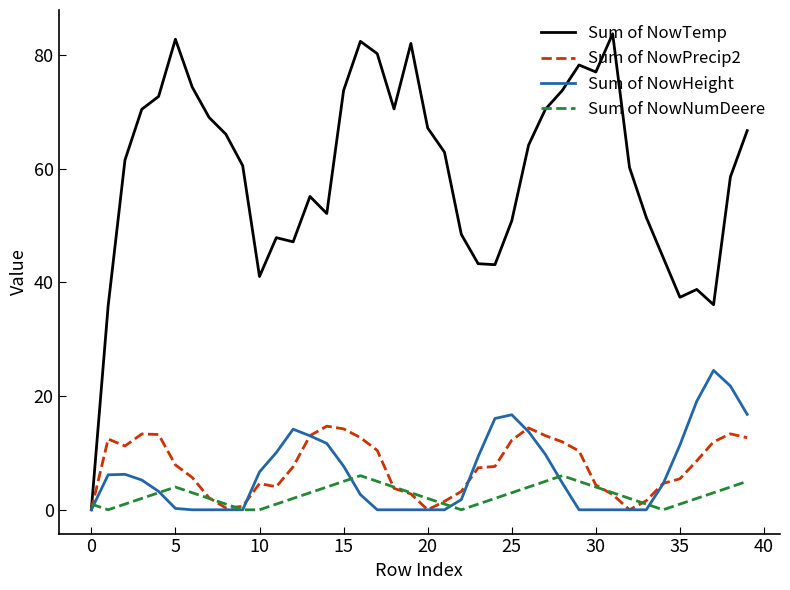

Which series has the largest total across all categories?

Sum of NowTemp